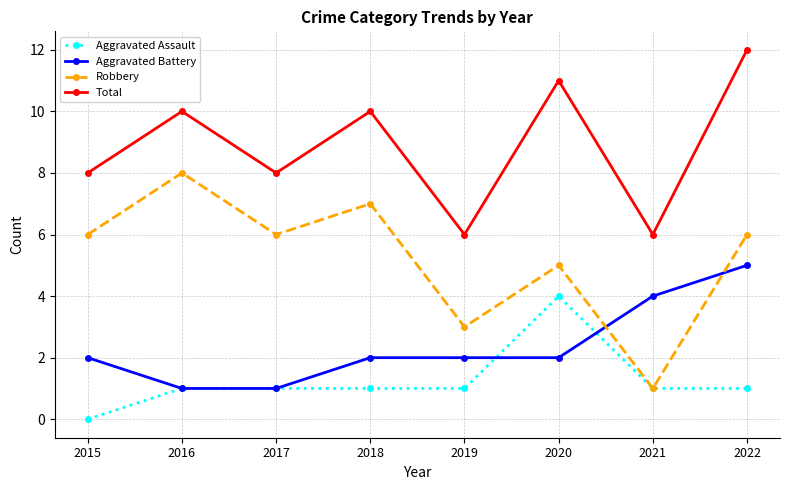

Is it true that Robbery equals 1 at 2021?

True